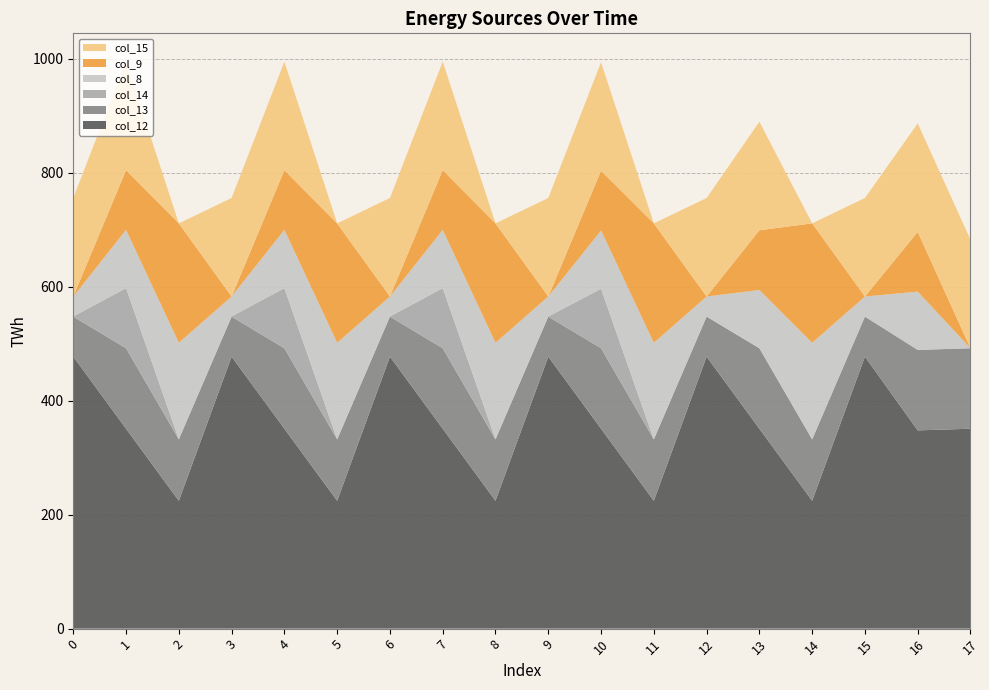

Reading left to right, what are all the values shown in this chart?

col_12: 477.2	350.8	224.3	477.2	350.8	224.3	477.2	350.8	224.3	477.2	350.8	224.3	477.2	350.8	224.3	477.2	347.9	350.8
col_13: 70.2	141.2	107.8	70.2	141.2	107.8	70.2	141.2	107.8	70.2	141.2	107.8	70.2	141.2	107.8	70.2	141.2	141.2
col_14: 0.3	105.5	0.0	0.3	105.5	0.0	0.3	105.5	0.0	0.3	104.4	0.0	0.3	0.0	0.0	0.3	0.0	0.0
col_8: 35.0	102.3	169.5	35.0	102.3	169.5	35.0	102.3	169.5	35.0	102.3	169.5	35.0	102.3	169.5	35.0	102.3	0.0
col_9: 0.0	104.8	209.6	0.0	104.8	209.6	0.0	104.8	209.6	0.0	104.8	209.6	0.0	104.8	209.6	0.0	104.8	0.0
col_15: 172.8	190.4	0.0	172.8	190.4	0.0	172.8	190.4	0.0	172.8	190.4	0.0	172.8	190.4	0.0	172.8	190.4	190.4